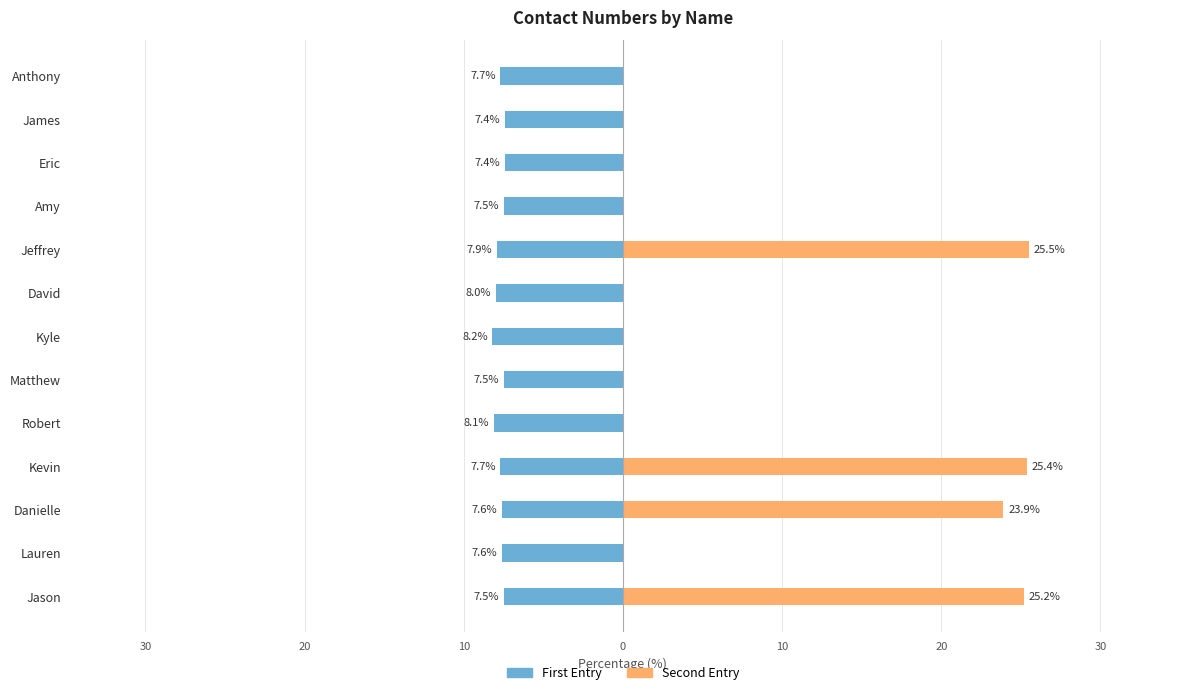

Rank the series at James from highest to lowest value.

Second Entry, First Entry